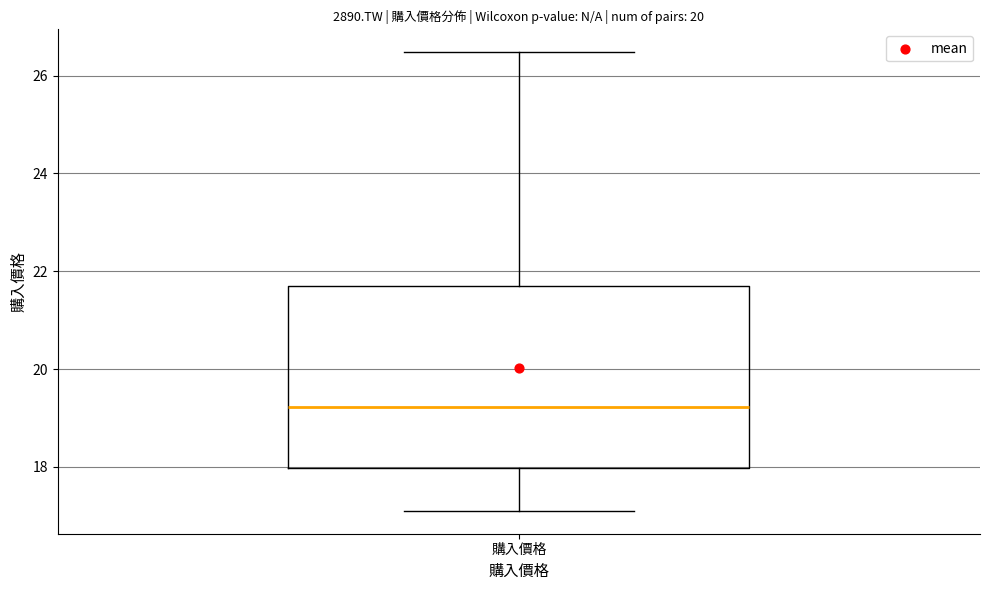

Read this box plot against the y-axis: the position of the median line, the range covered by the box, and the ends of both whiskers. The values are not printed on the chart, so give them approximately, as read against the axis.

median 19.2, box 18.0 to 21.8, whiskers 17.2 to 26.4